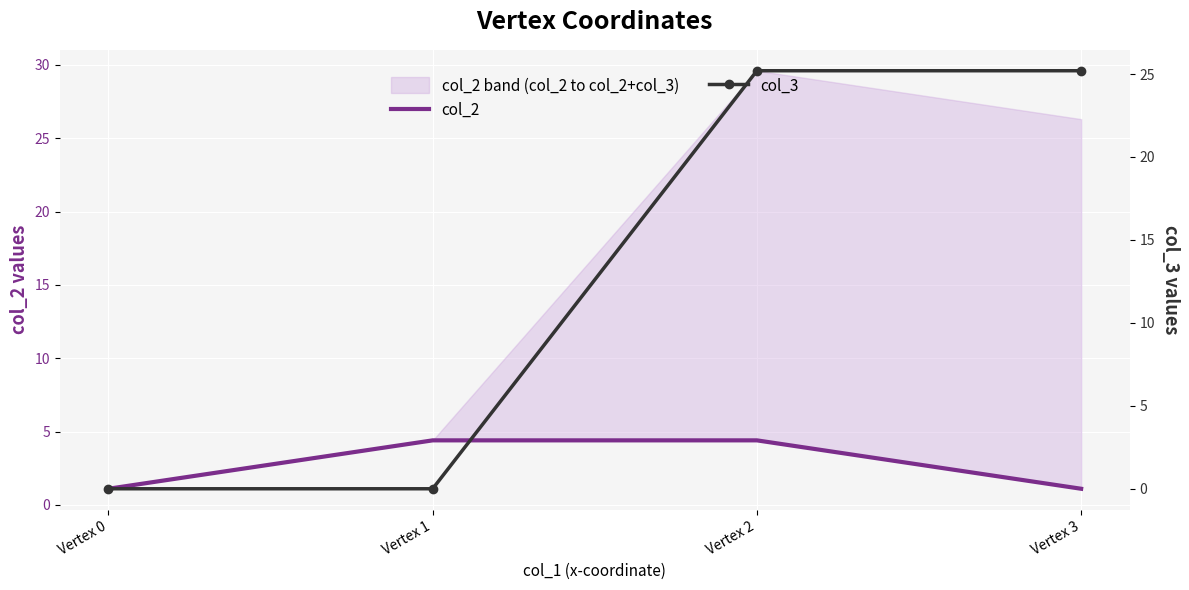

Which series has the largest range (max minus min)?

col_3